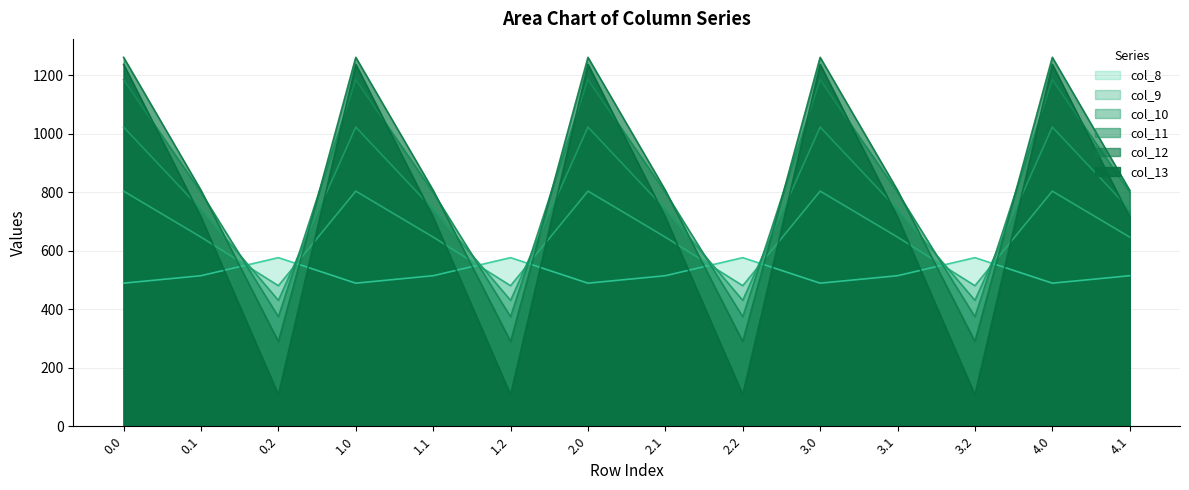

What is the sum of all col_12 values?

11500.6